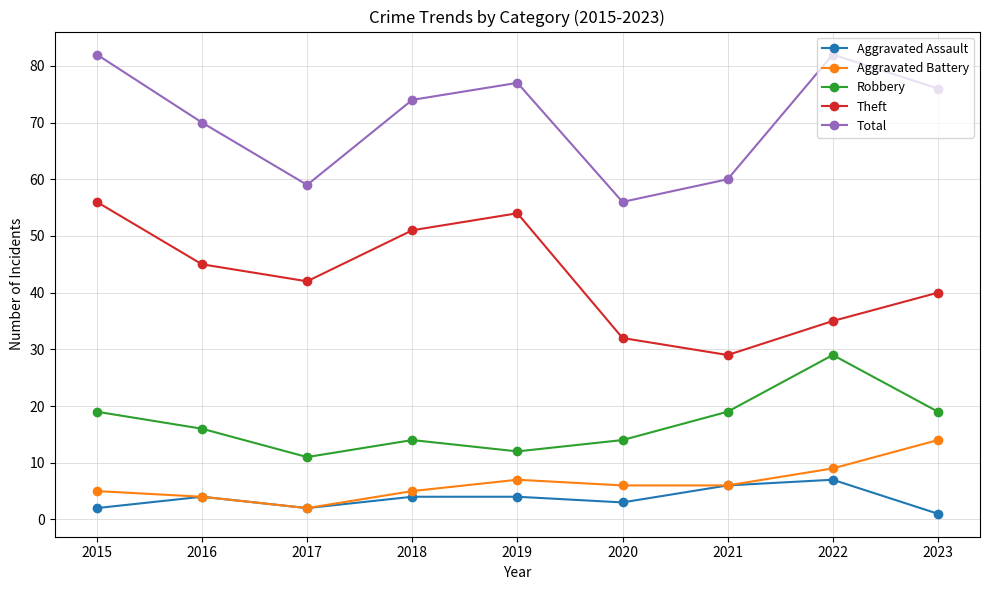

True or false: Robbery has a value of 19 at 2023.

True